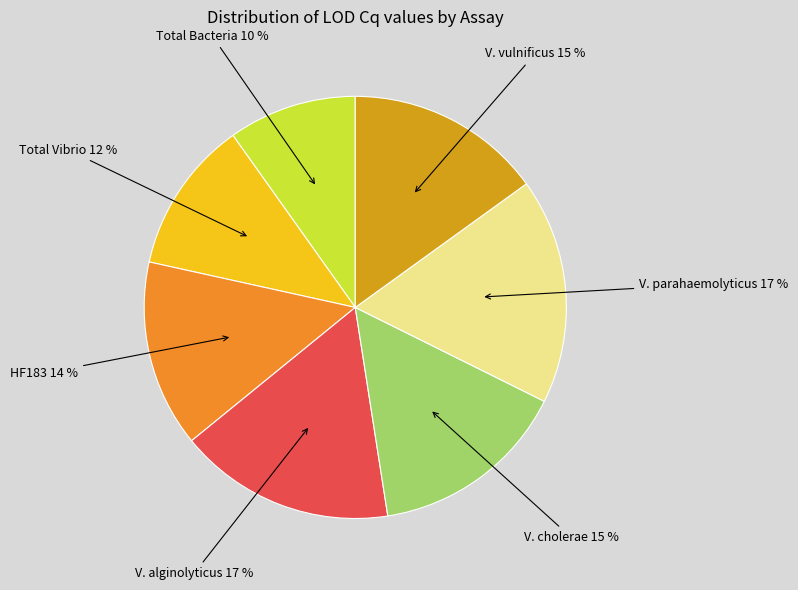

How many slices are in this pie chart?

7